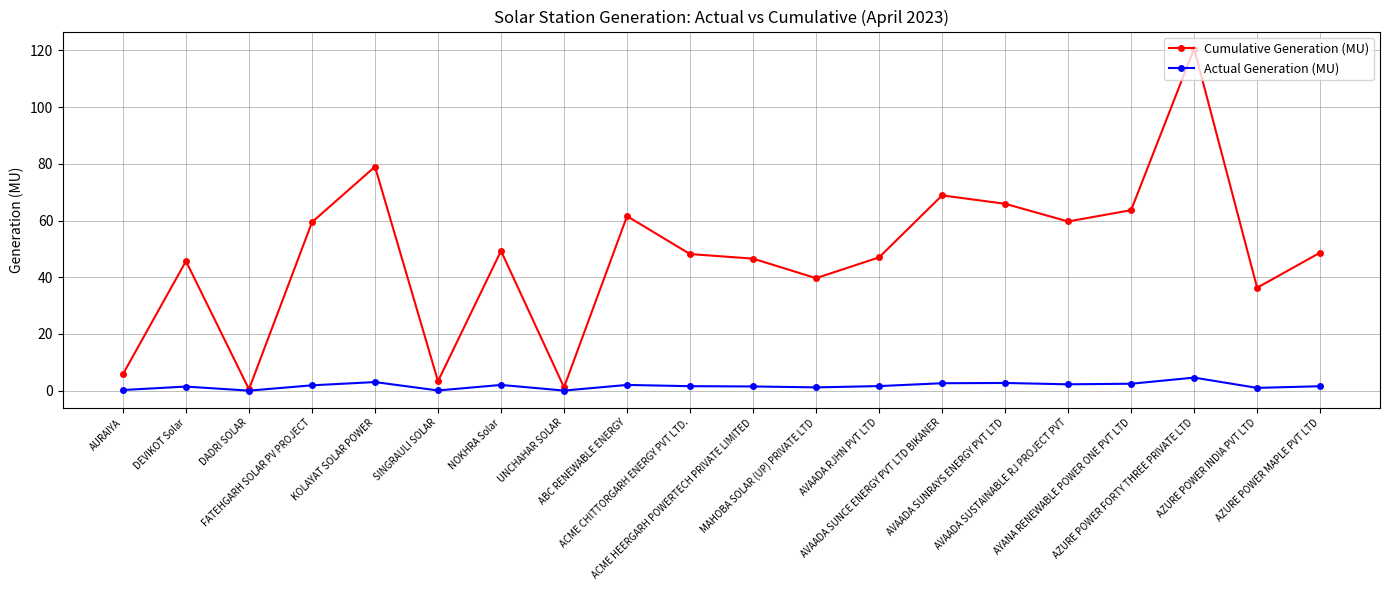

What is the difference between the maximum and second lowest values in the Actual Generation (MU) series?

4.6